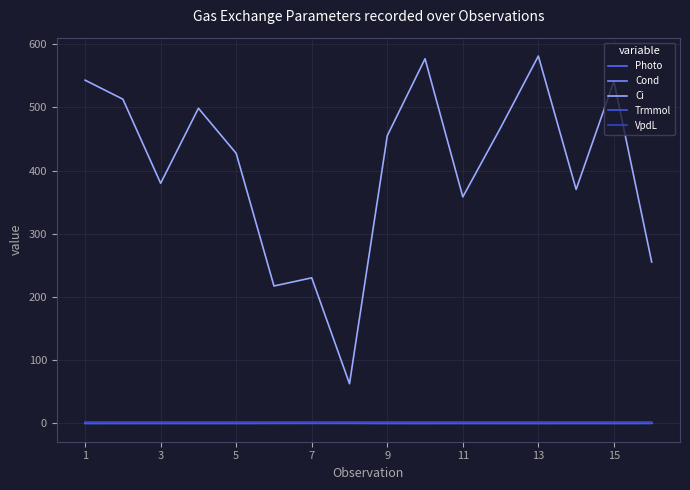

True or false: Photo has more than 0 interior local peaks.

True